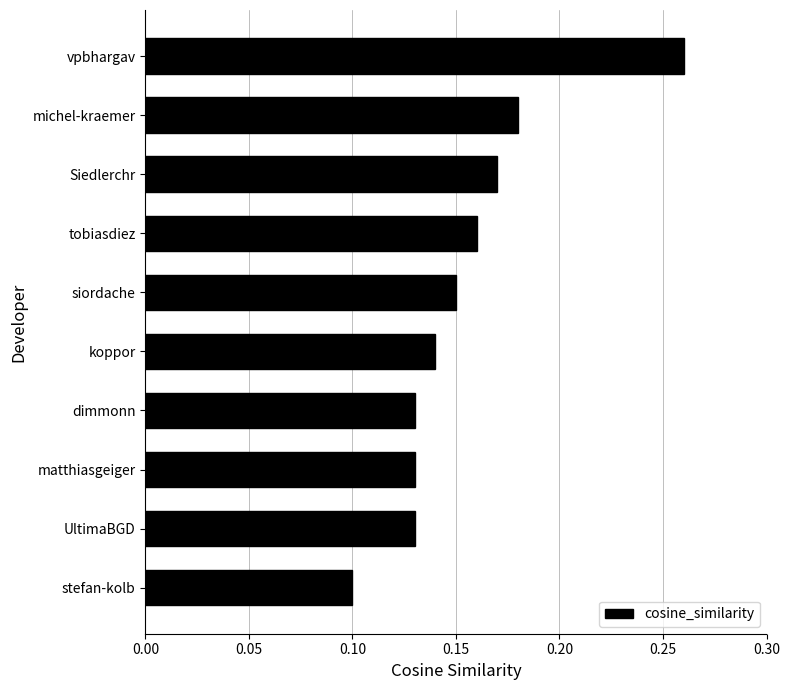

What is the sum of the values at Siedlerchr and vpbhargav?

0.4